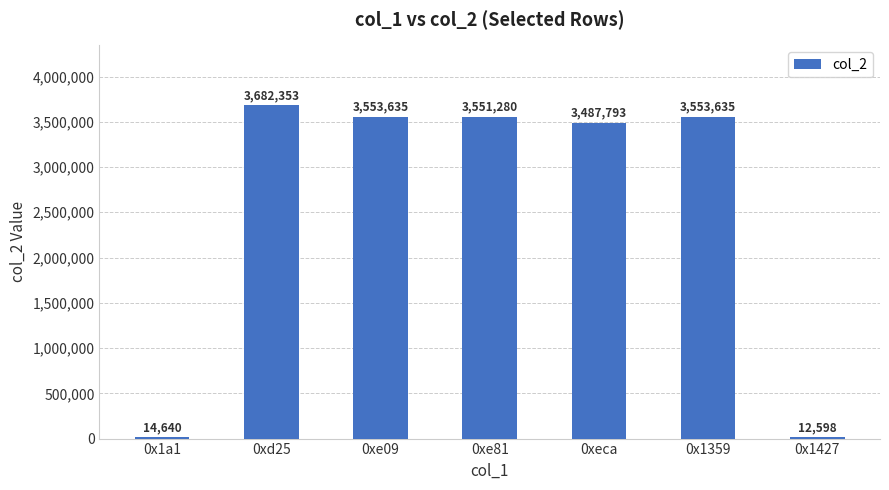

What is the change in value from 0x1a1 to 0xe81?

+3536640